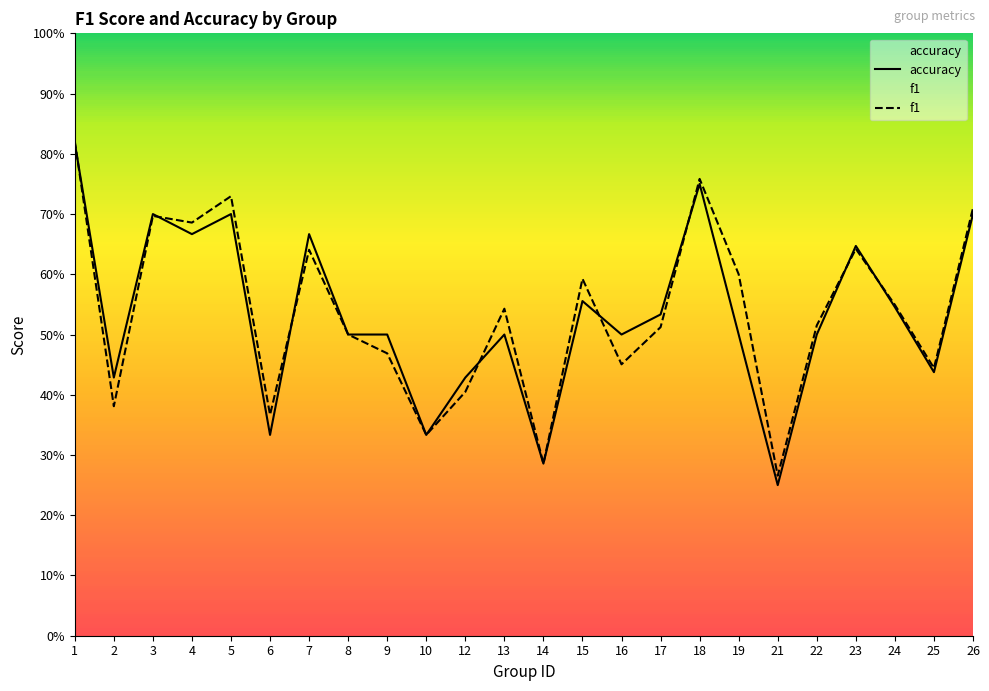

At 5, list the series in order from smallest to largest.

accuracy, f1